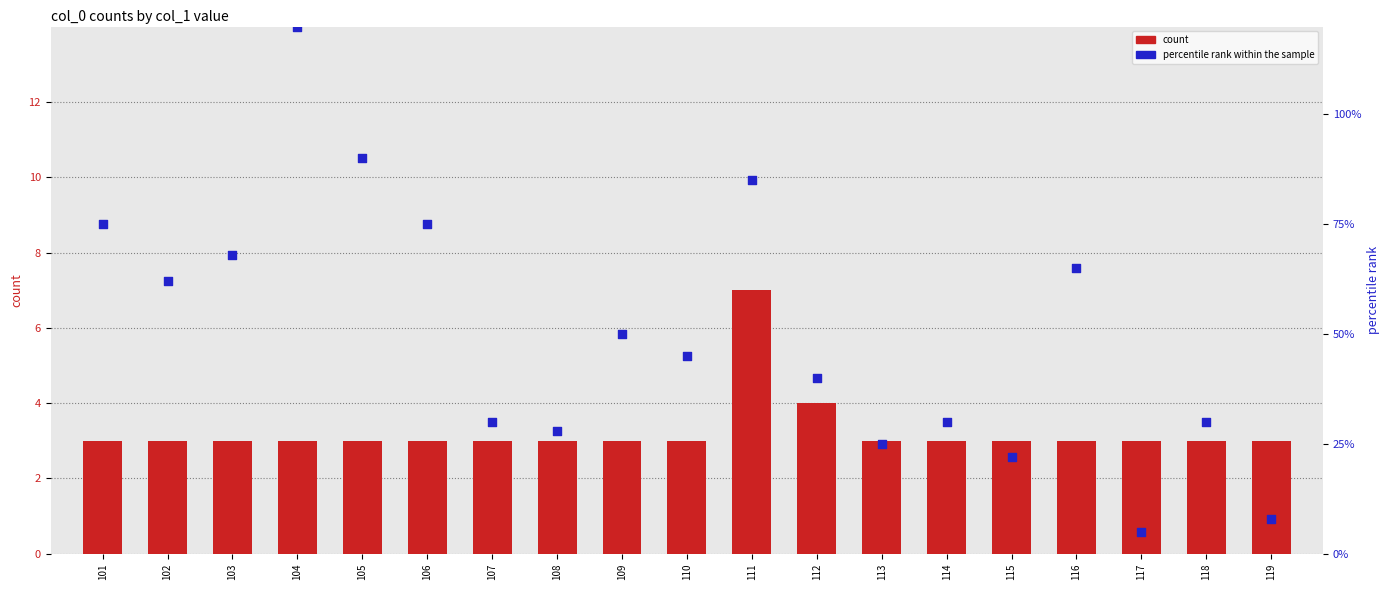

At how many categories does at least one series exceed 87?

2